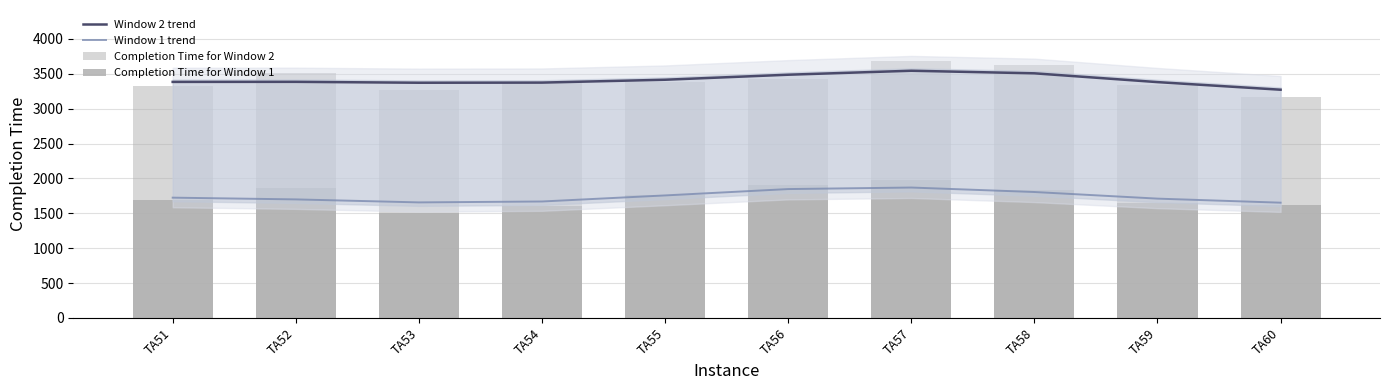

How many data points does each series have?

10